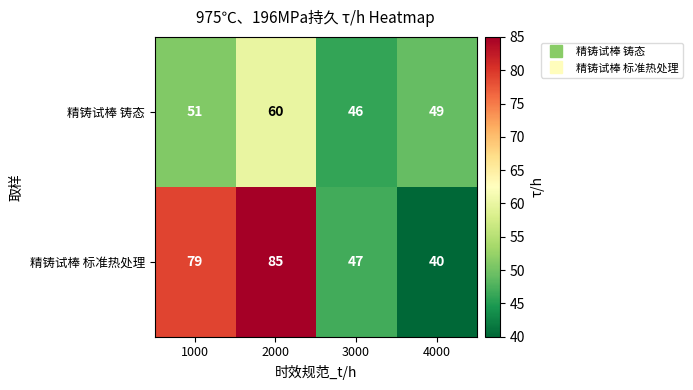

Between 1000 and 3000, which series saw the biggest shift?

精铸试棒 标准热处理